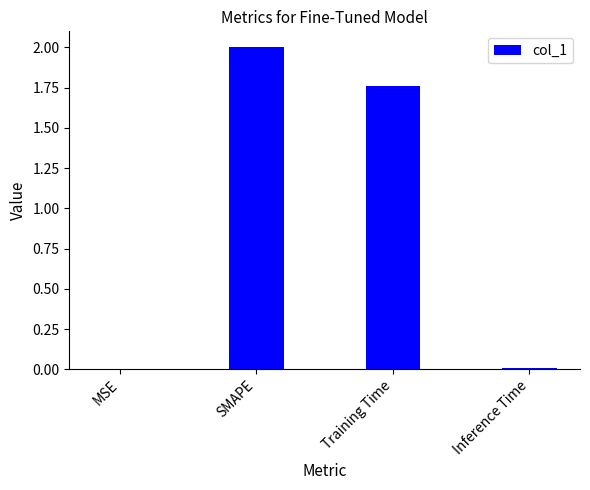

Where is the data nearest to the value 1?

Training Time